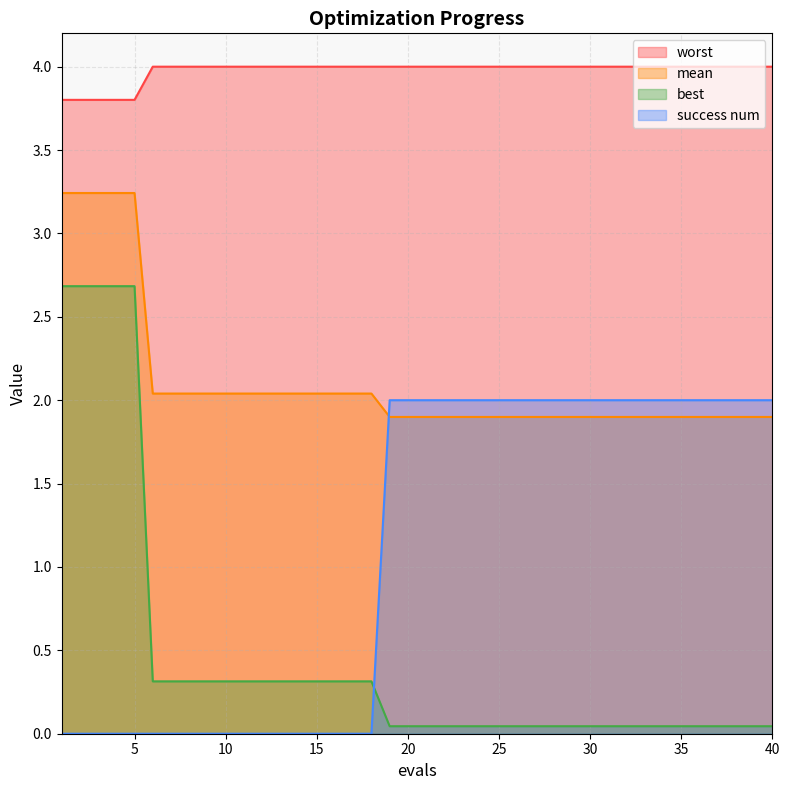

Reading left to right, transcribe all the data shown in this chart.

mean: 3.2	3.2	3.2	3.2	3.2	2.0	2.0	2.0	2.0	2.0	2.0	2.0	2.0	2.0	2.0	2.0	2.0	2.0	1.9	1.9	1.9	1.9	1.9	1.9	1.9	1.9	1.9	1.9	1.9	1.9	1.9	1.9	1.9	1.9	1.9	1.9	1.9	1.9	1.9	1.9
best: 2.7	2.7	2.7	2.7	2.7	0.3	0.3	0.3	0.3	0.3	0.3	0.3	0.3	0.3	0.3	0.3	0.3	0.3	0.0	0.0	0.0	0.0	0.0	0.0	0.0	0.0	0.0	0.0	0.0	0.0	0.0	0.0	0.0	0.0	0.0	0.0	0.0	0.0	0.0	0.0
worst: 3.8	3.8	3.8	3.8	3.8	4.0	4.0	4.0	4.0	4.0	4.0	4.0	4.0	4.0	4.0	4.0	4.0	4.0	4.0	4.0	4.0	4.0	4.0	4.0	4.0	4.0	4.0	4.0	4.0	4.0	4.0	4.0	4.0	4.0	4.0	4.0	4.0	4.0	4.0	4.0
success num: 0.0	0.0	0.0	0.0	0.0	0.0	0.0	0.0	0.0	0.0	0.0	0.0	0.0	0.0	0.0	0.0	0.0	0.0	2.0	2.0	2.0	2.0	2.0	2.0	2.0	2.0	2.0	2.0	2.0	2.0	2.0	2.0	2.0	2.0	2.0	2.0	2.0	2.0	2.0	2.0